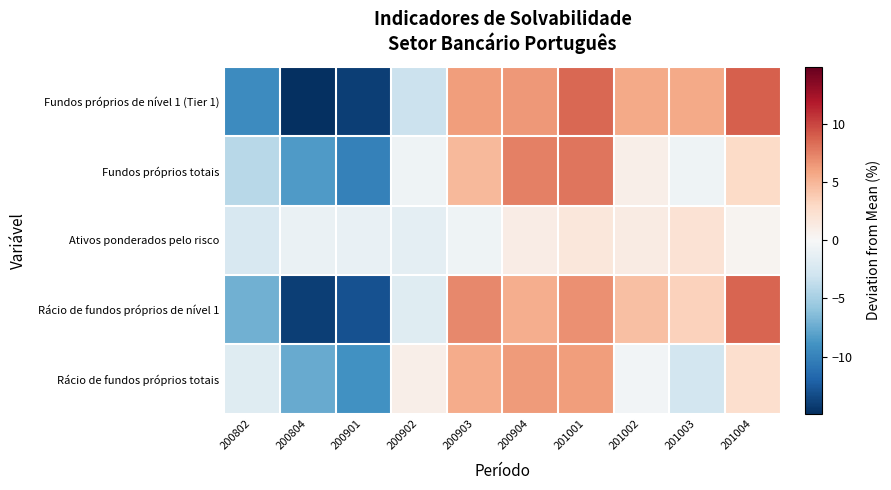

Which series has the widest spread of values?

Fundos próprios de nível 1 (Tier 1)